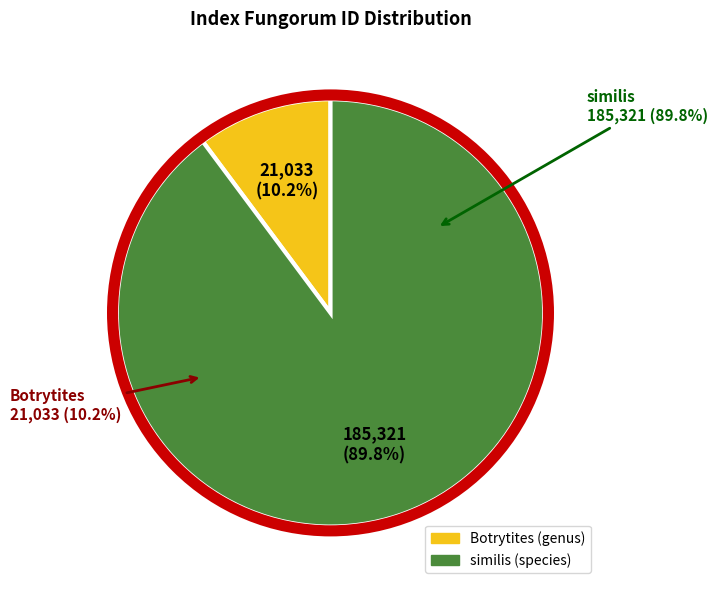

Approximately how many times larger is the value at similis (species) compared to Botrytites (genus)?

8.8